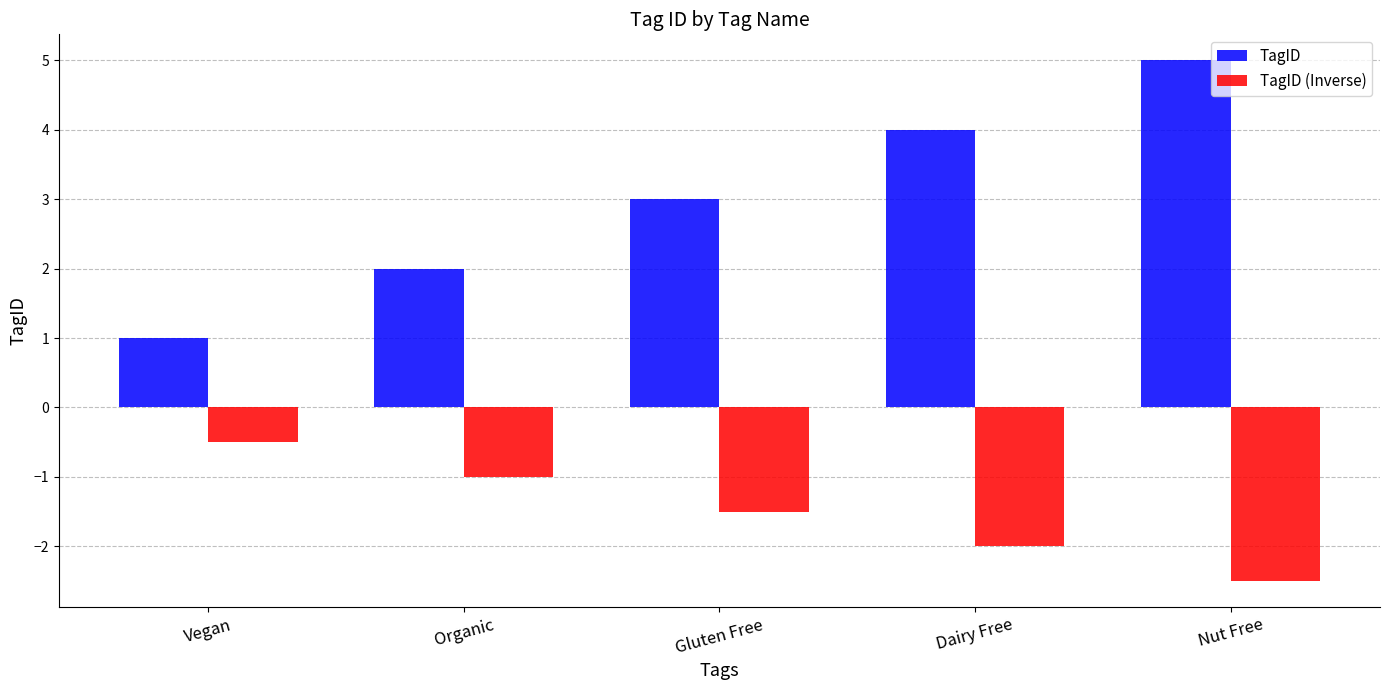

Is it true that TagID (Inverse) equals -1.3 at Nut Free?

False